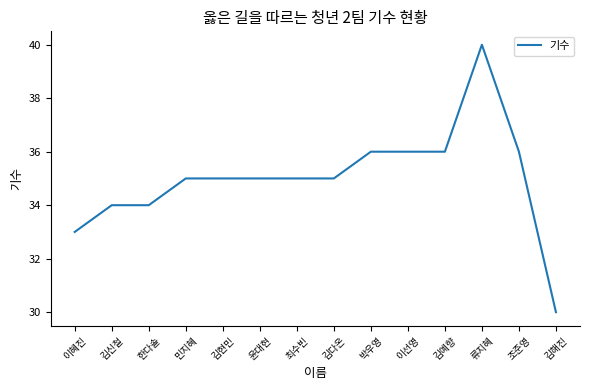

Reading left to right, extract all data points from this chart.

33	34	34	35	35	35	35	35	36	36	36	40	36	30